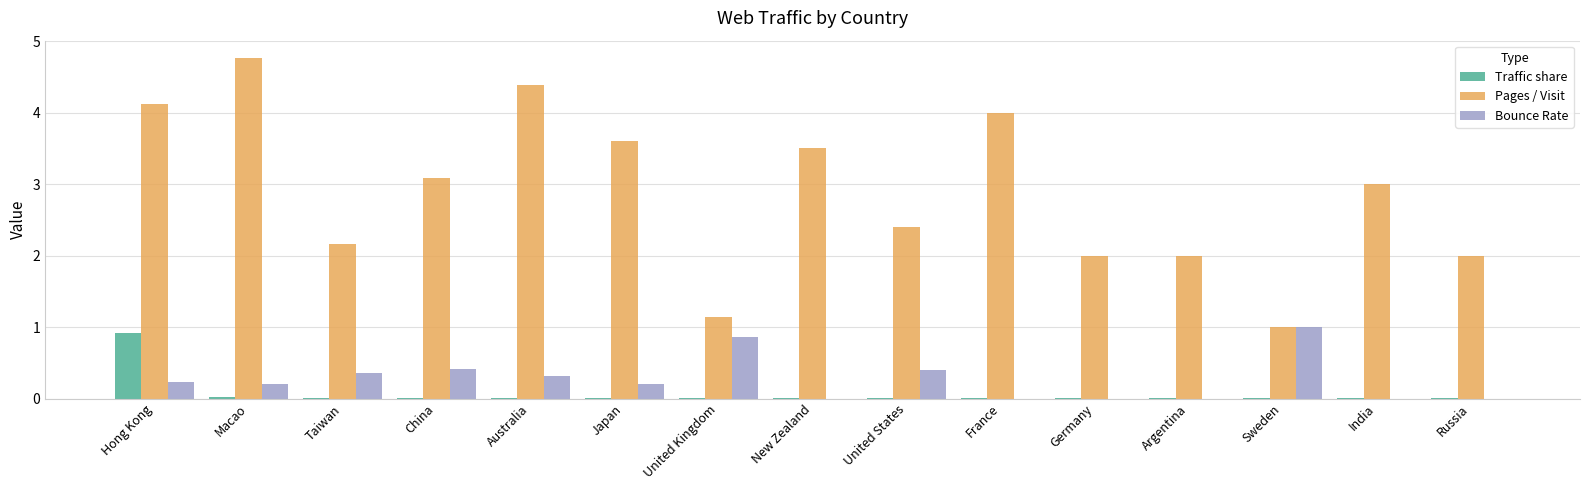

Which series has the largest total across all categories?

Pages / Visit